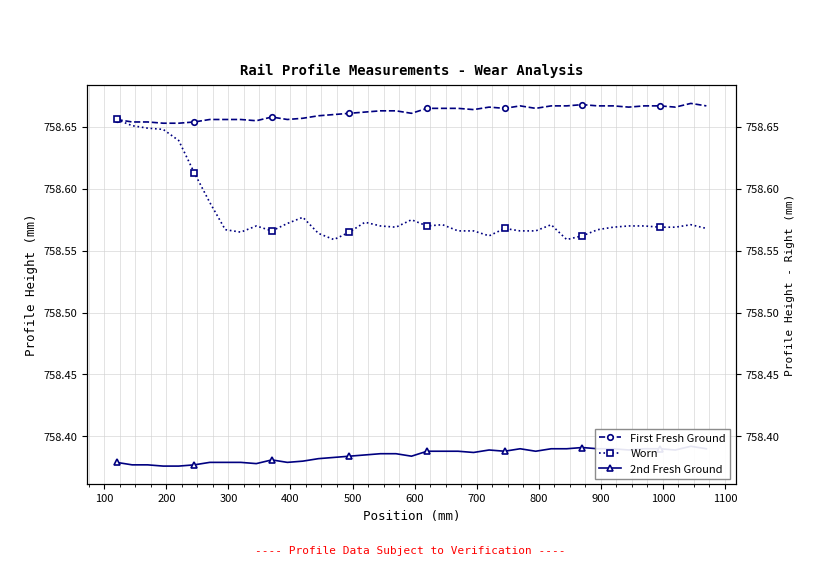

What are all the series names shown in the legend?

First Fresh Ground, Worn, 2nd Fresh Ground